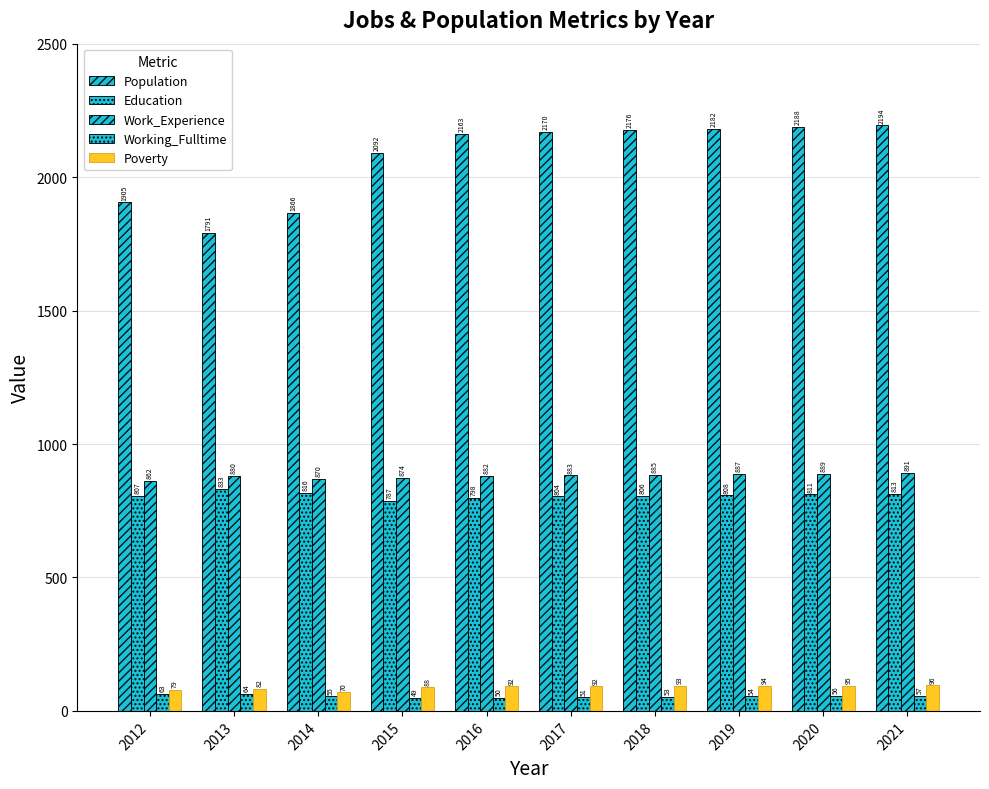

Are the bars grouped side by side (vs. stacked)?

Yes